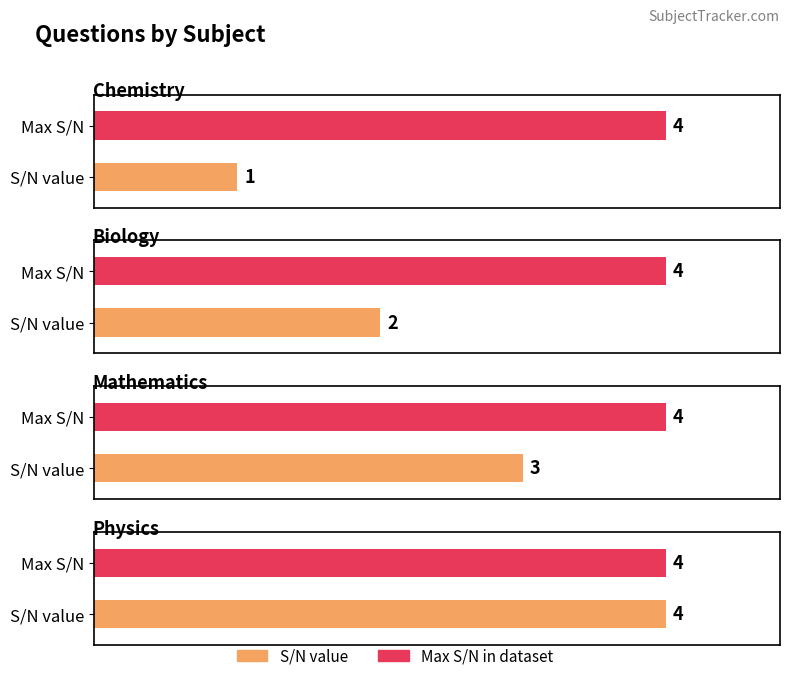

True or false: the data shows 2 at Mathematics.

False